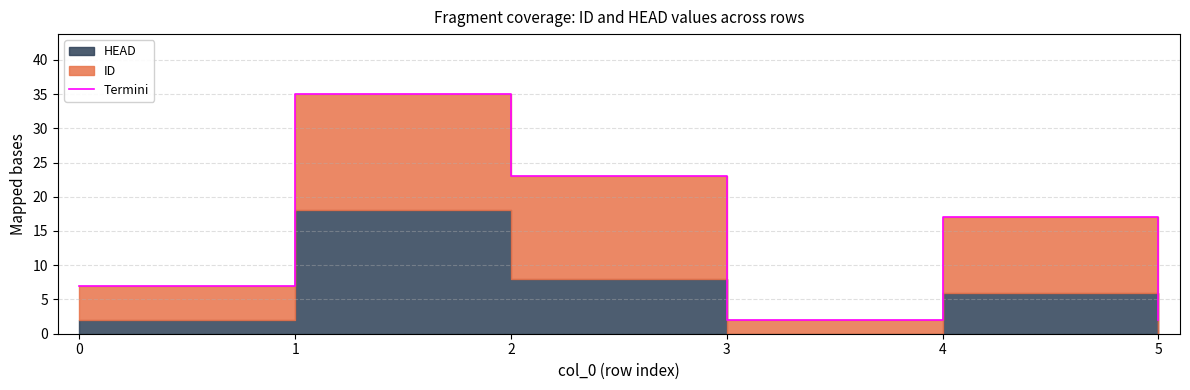

Is it true that the value at 1 is 10?

False